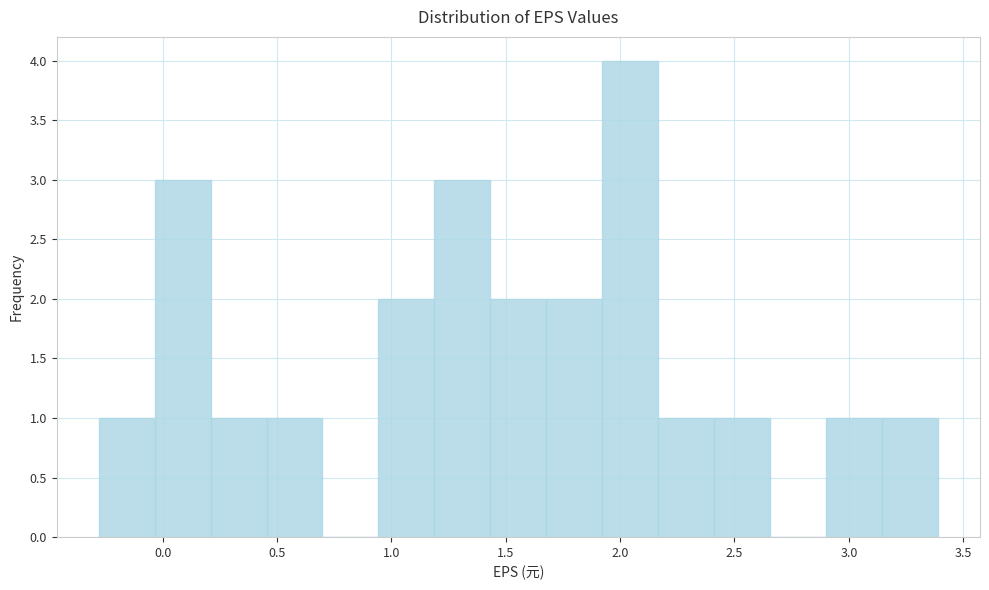

How tall is the bar that spans 1.70 to 1.90 on the x-axis? Neither the bar edges nor the heights are printed on the chart, so give them approximately, as read against the axes.

2